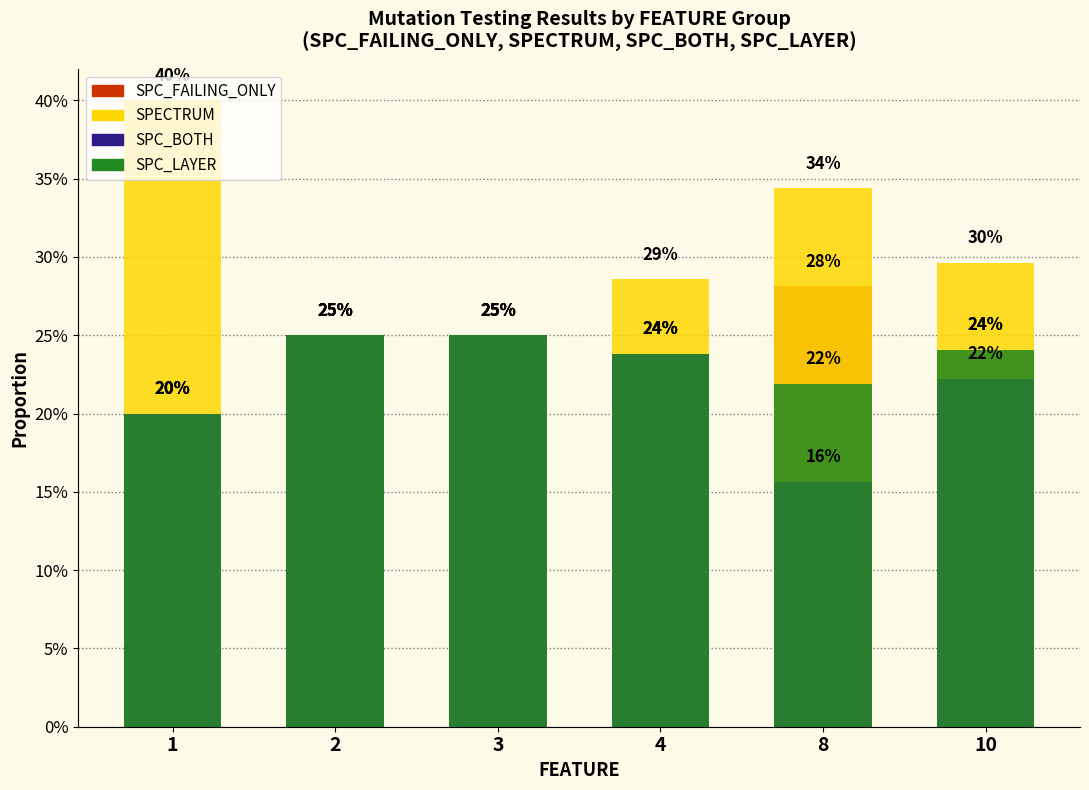

Between 1 and 2, which series saw the biggest shift?

SPECTRUM